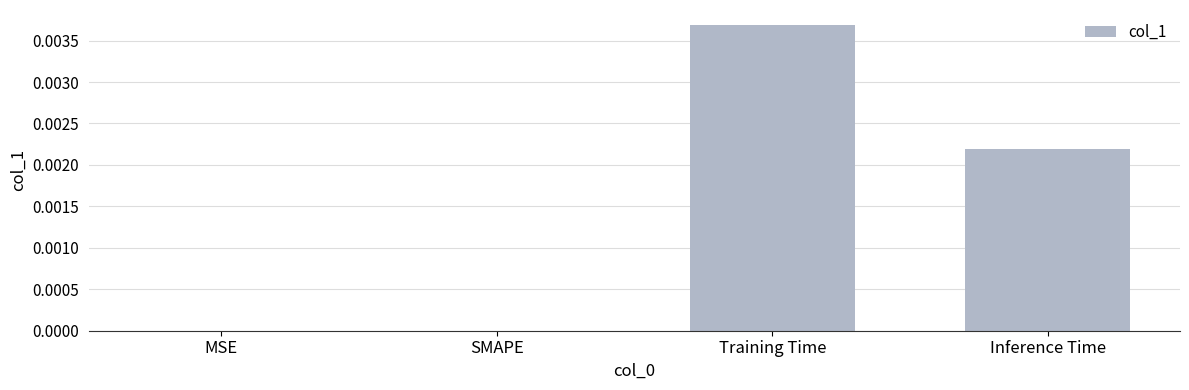

The value at Training Time is 0.0. True or false?

True